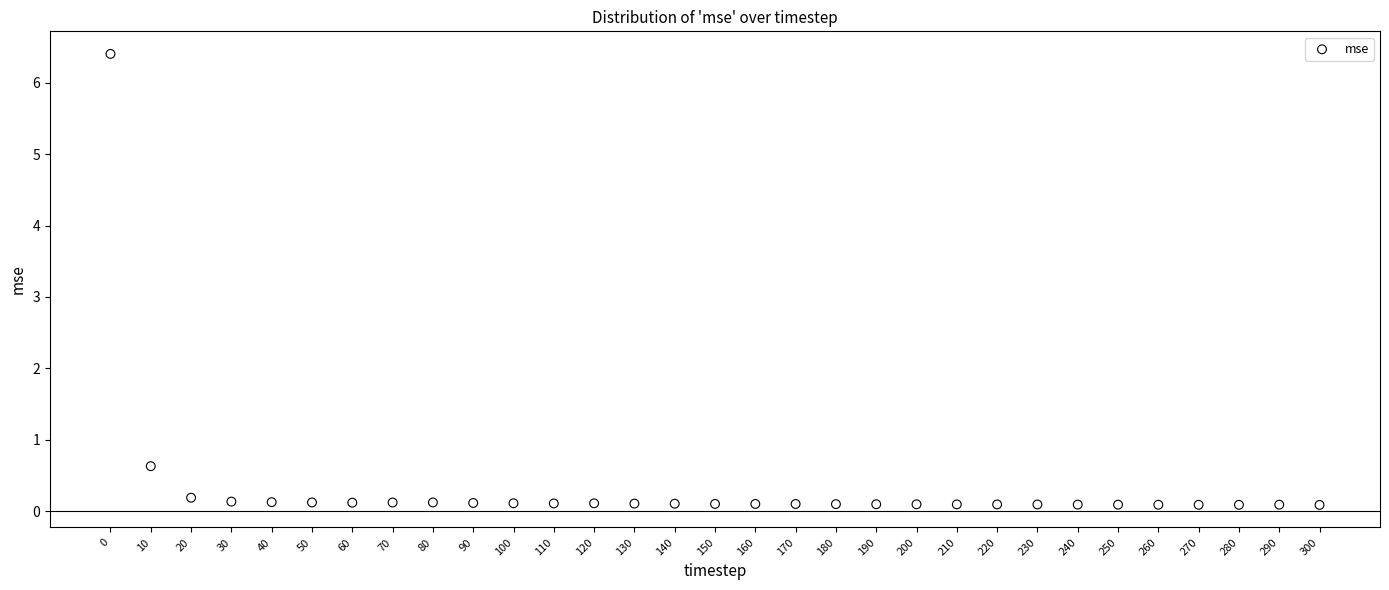

What is the range of Y values (max minus min)?

6.3